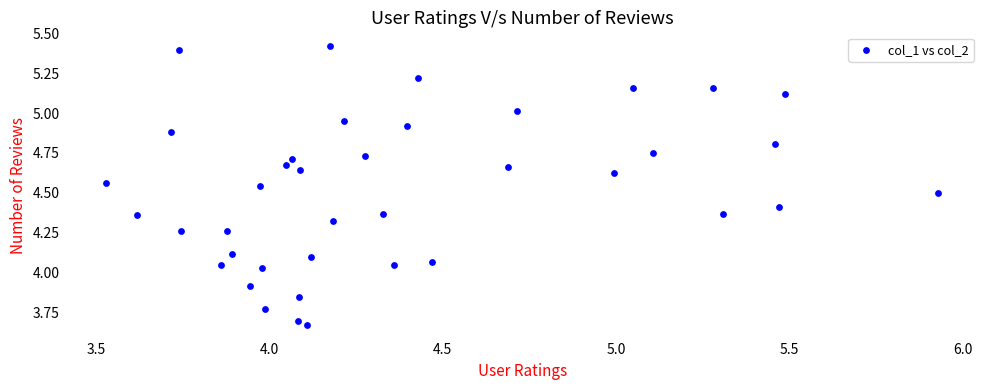

What is the range of Y values (max minus min)?

1.7